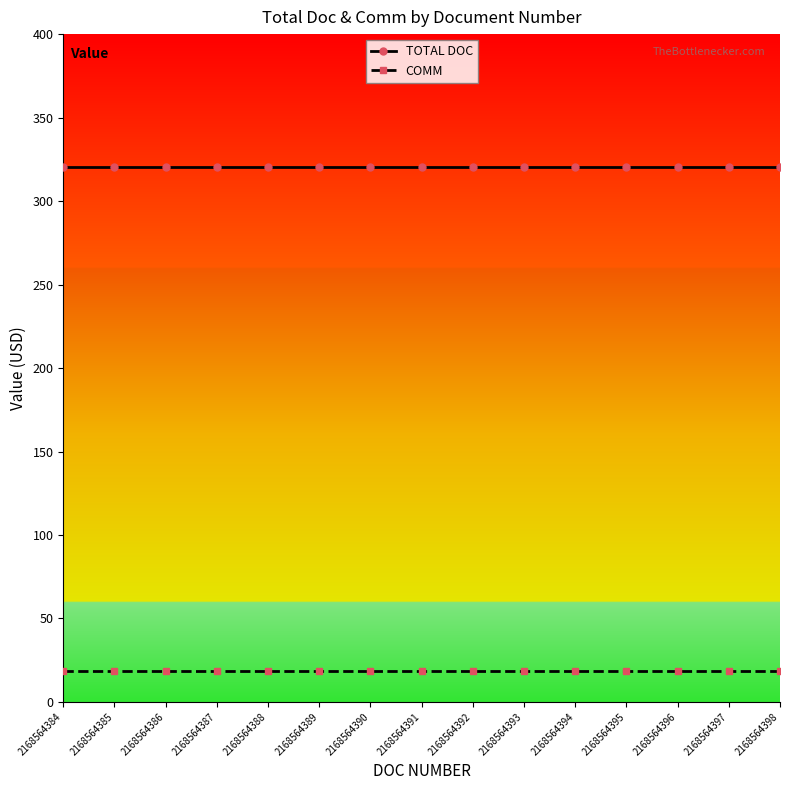

What is the spread (max minus min) of values at 2168564392?

301.8